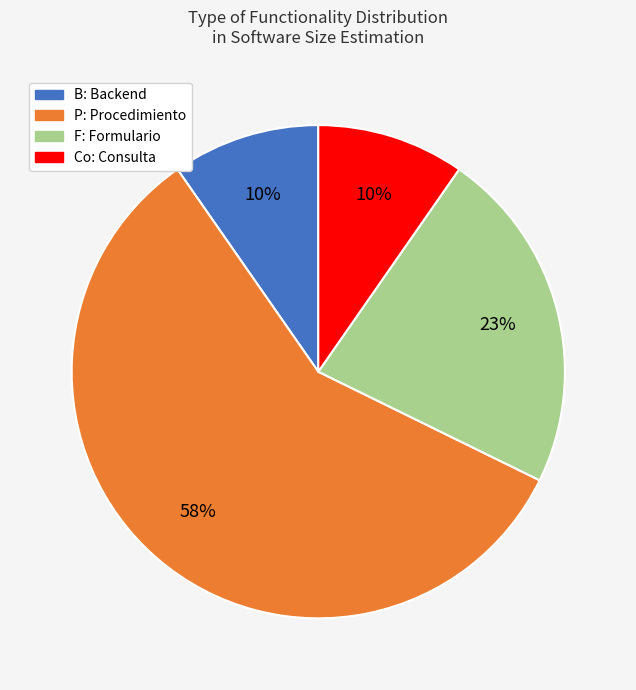

To the nearest percent, what is the difference between the largest and smallest slice percentages?

48%